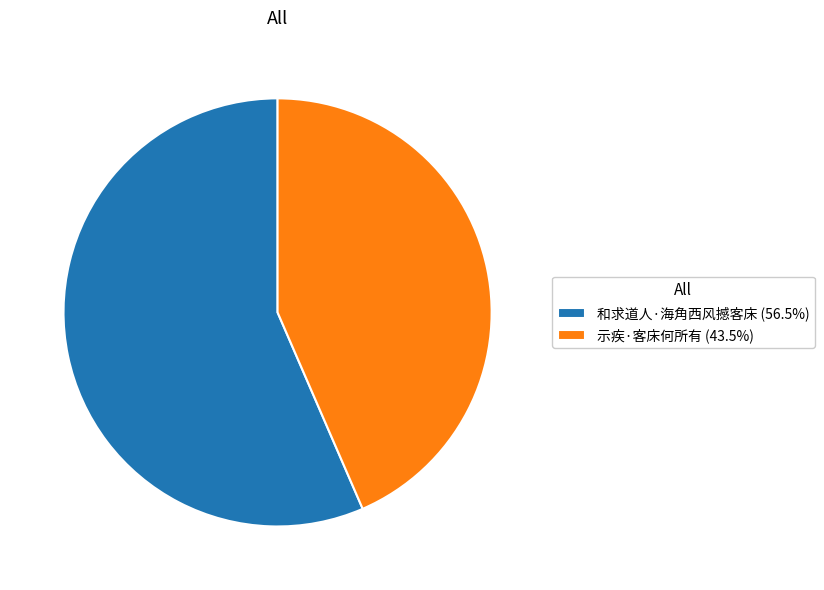

Is 和求道人·海角西风撼客床 (56.5%) the majority of the pie?

Yes